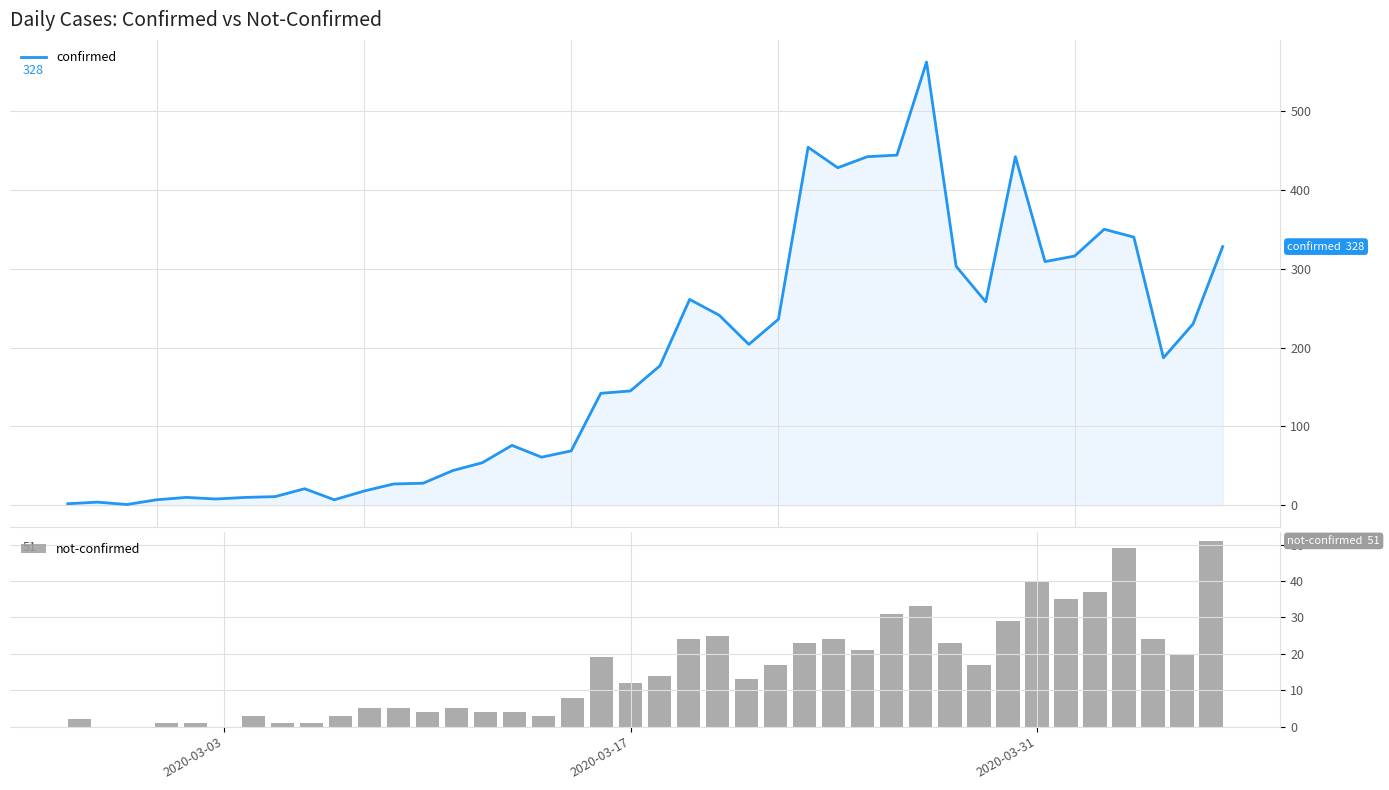

What are all the series names shown in the legend?

confirmed, not-confirmed